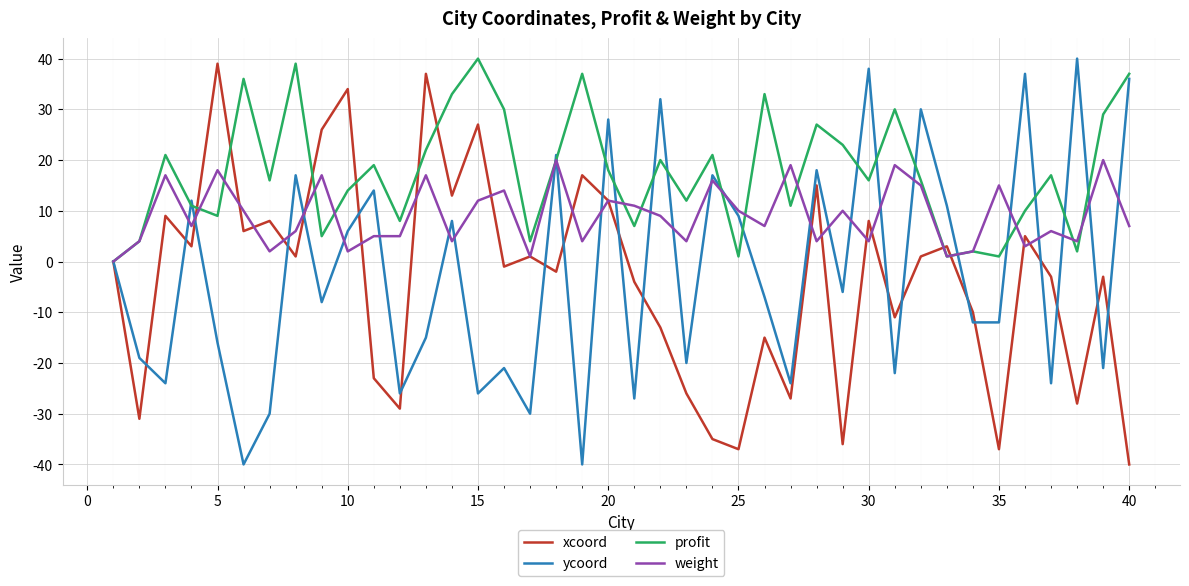

What are all the series names shown in the legend?

xcoord, ycoord, profit, weight